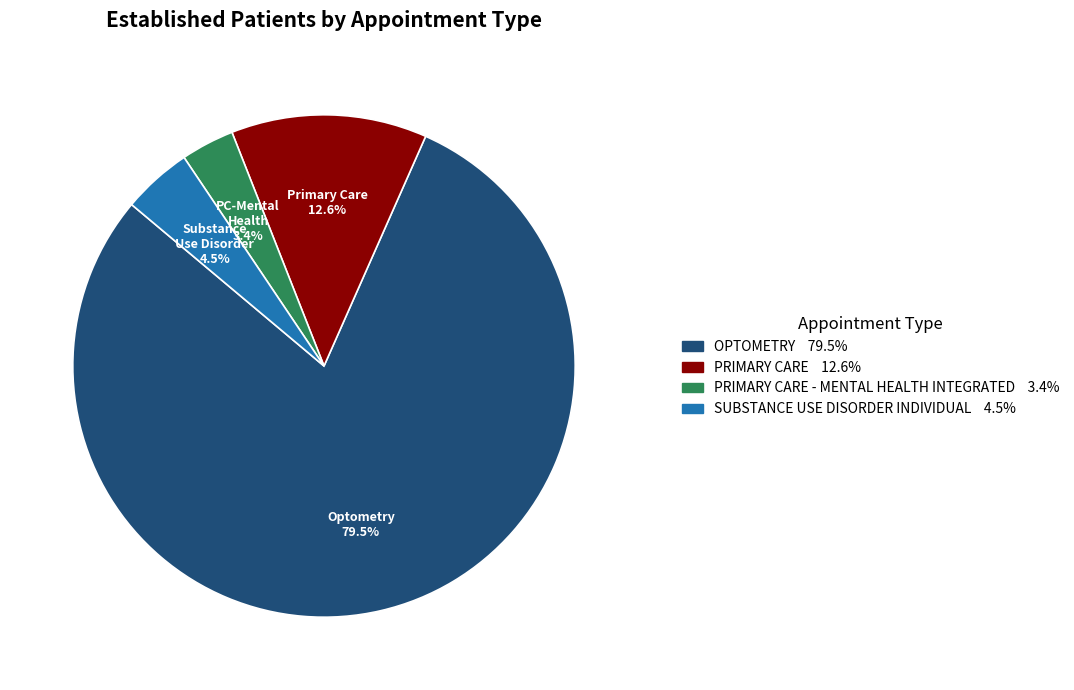

Does any single category account for the majority?

Yes